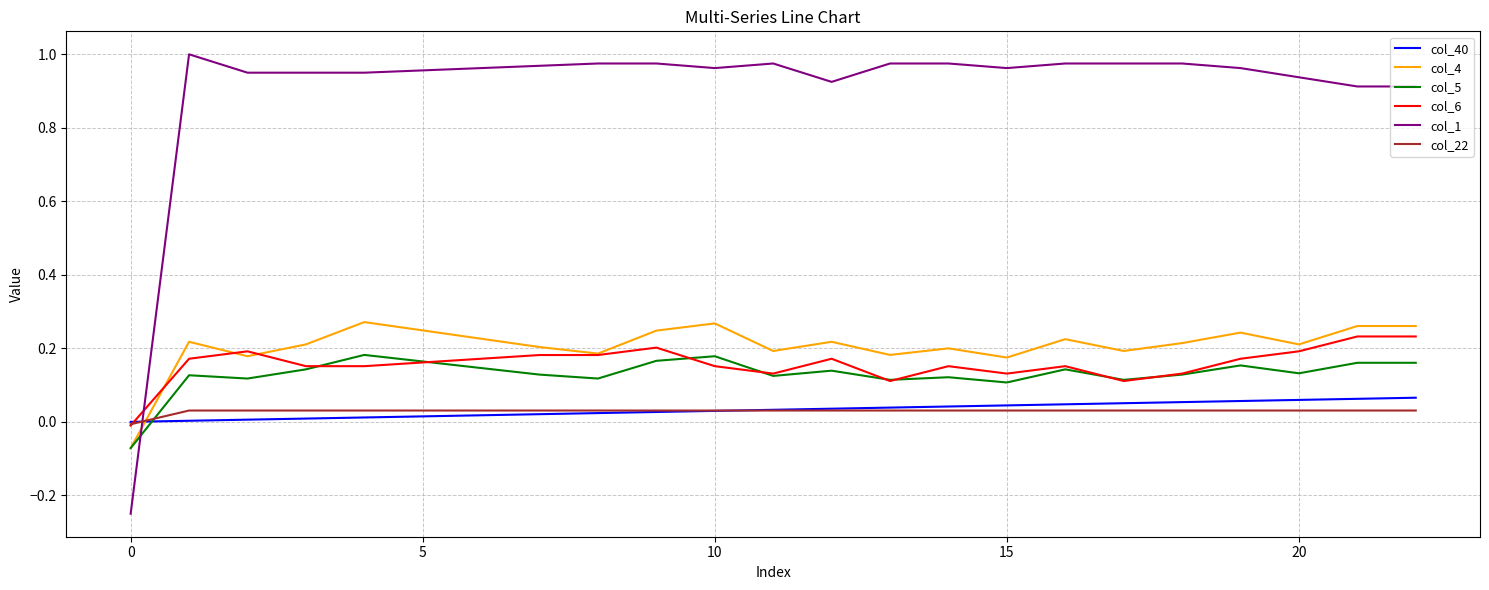

What is the sum of all col_5 values?

3.0